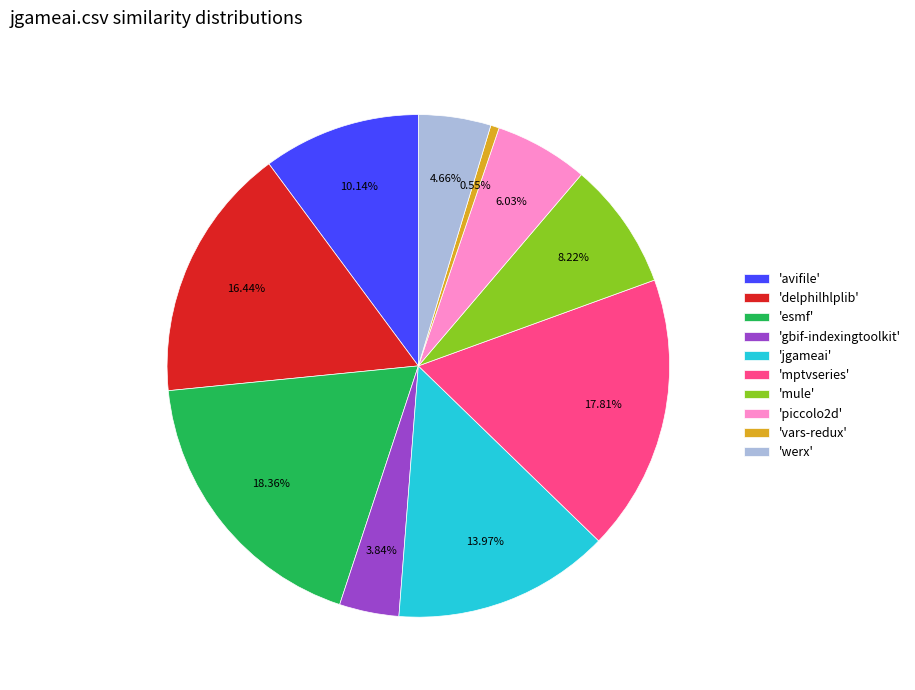

Count the number of slices in the pie.

10